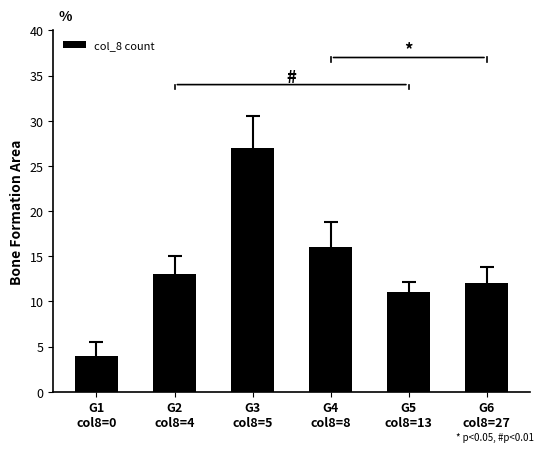

What is the change in value from G3
col8=5 to G6
col8=27?

-15